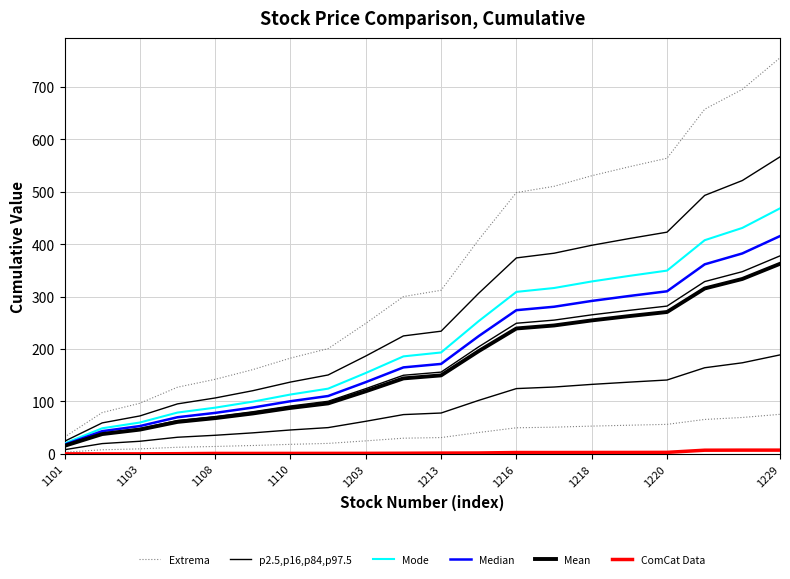

Which series has the widest spread of values?

Extrema